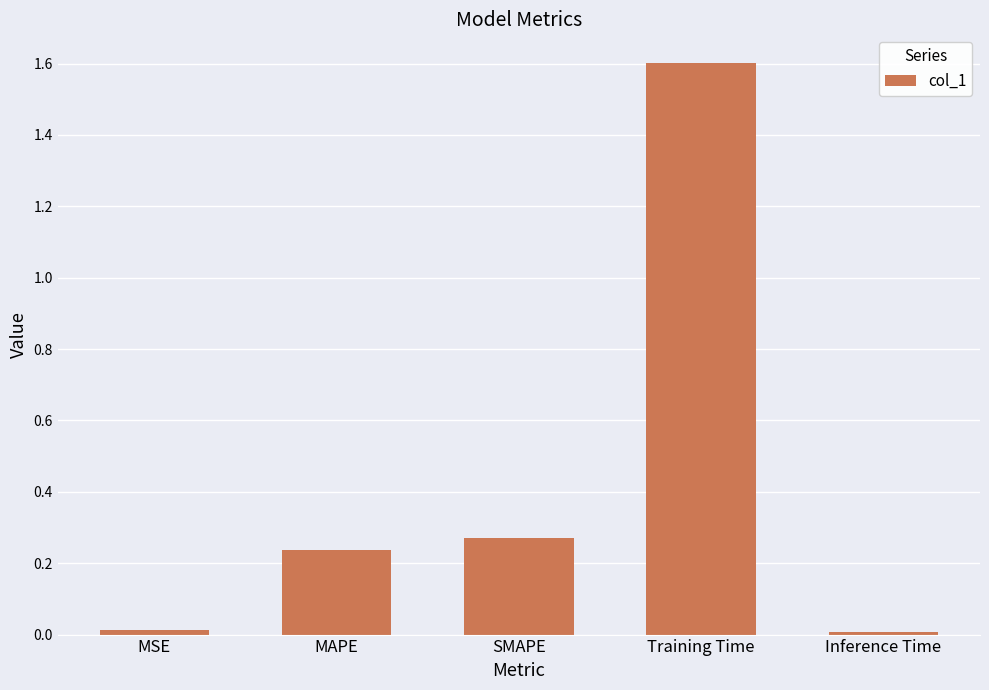

What is the sum of the values at Training Time and MAPE?

1.8